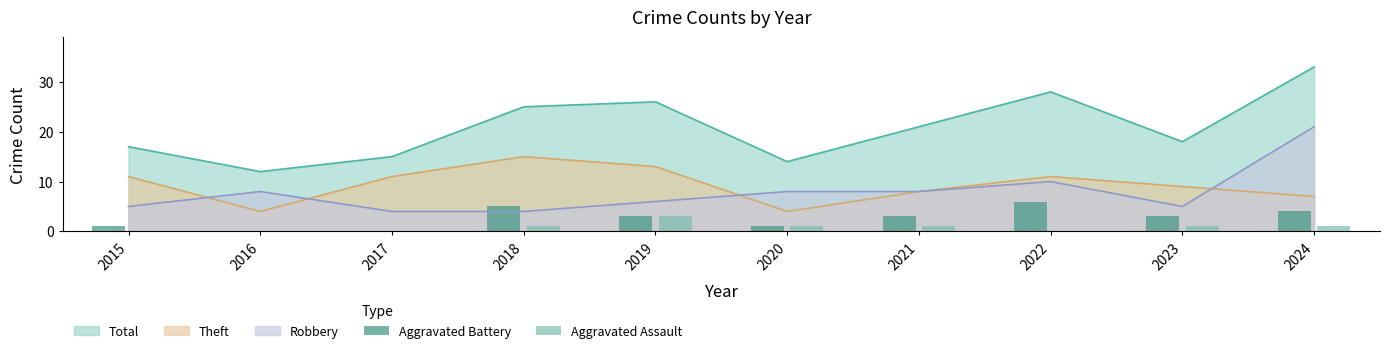

How many values in Aggravated Battery are above zero?

8